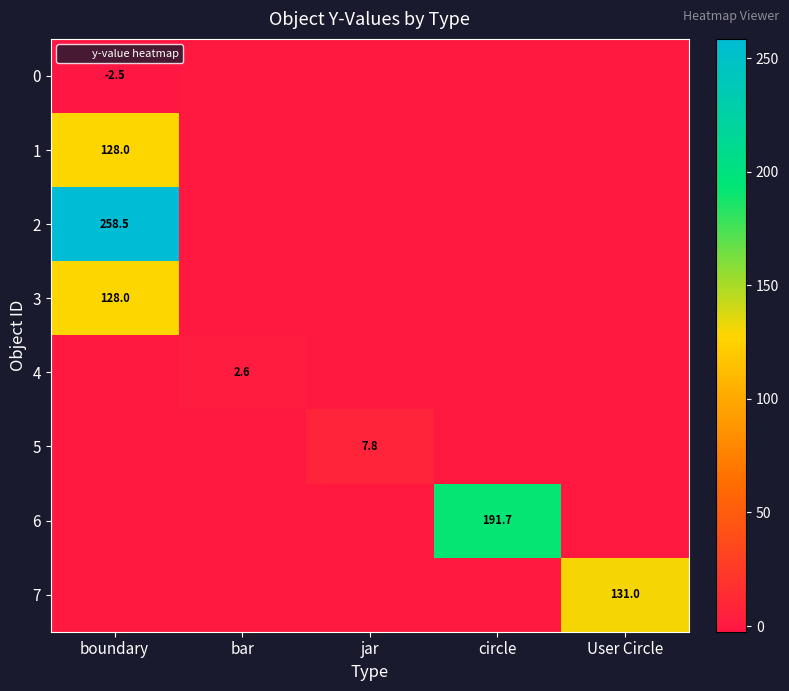

Count the number of categories in the chart.

5